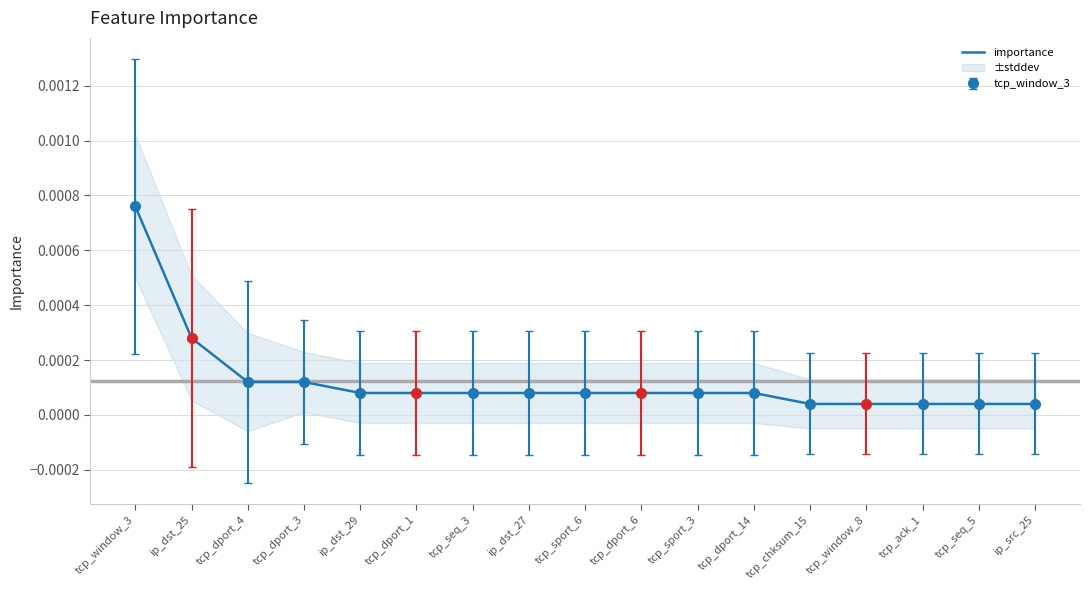

At which category does the chart reach its peak across all series?

tcp_window_3